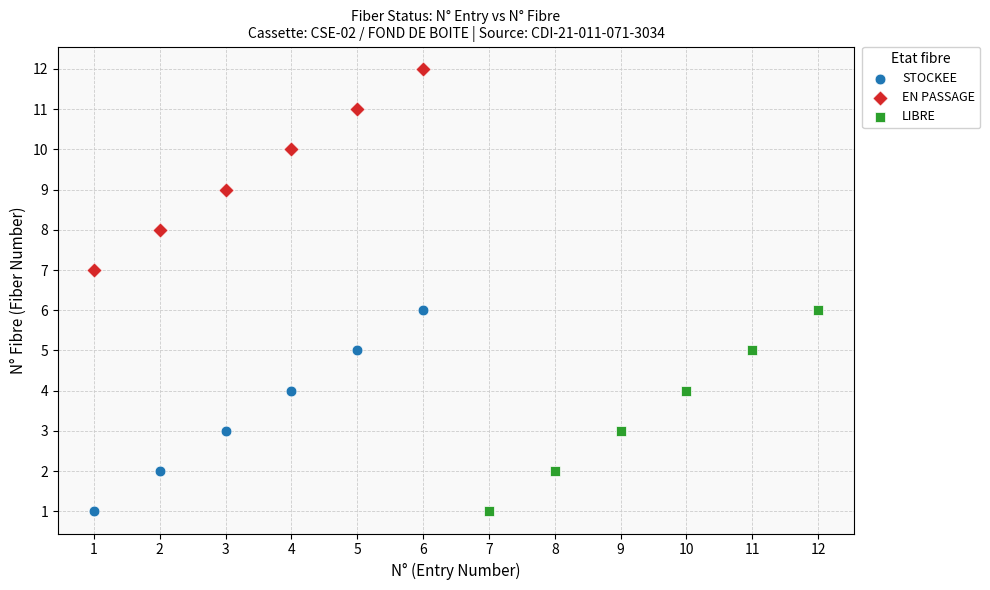

Which series reaches the maximum Y coordinate?

EN PASSAGE